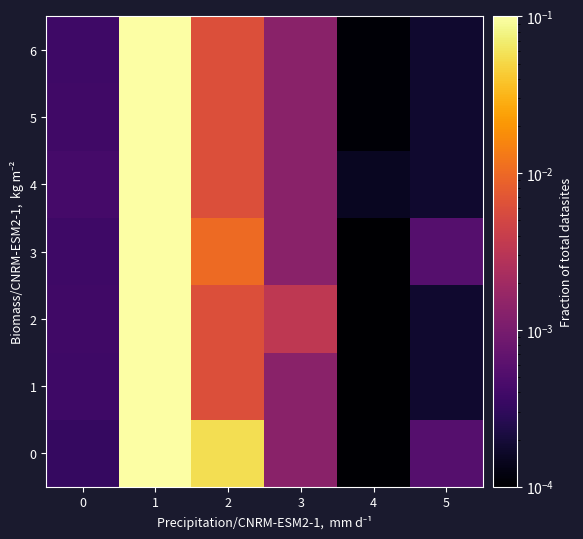

What is the total value across all series at 1?

0.7